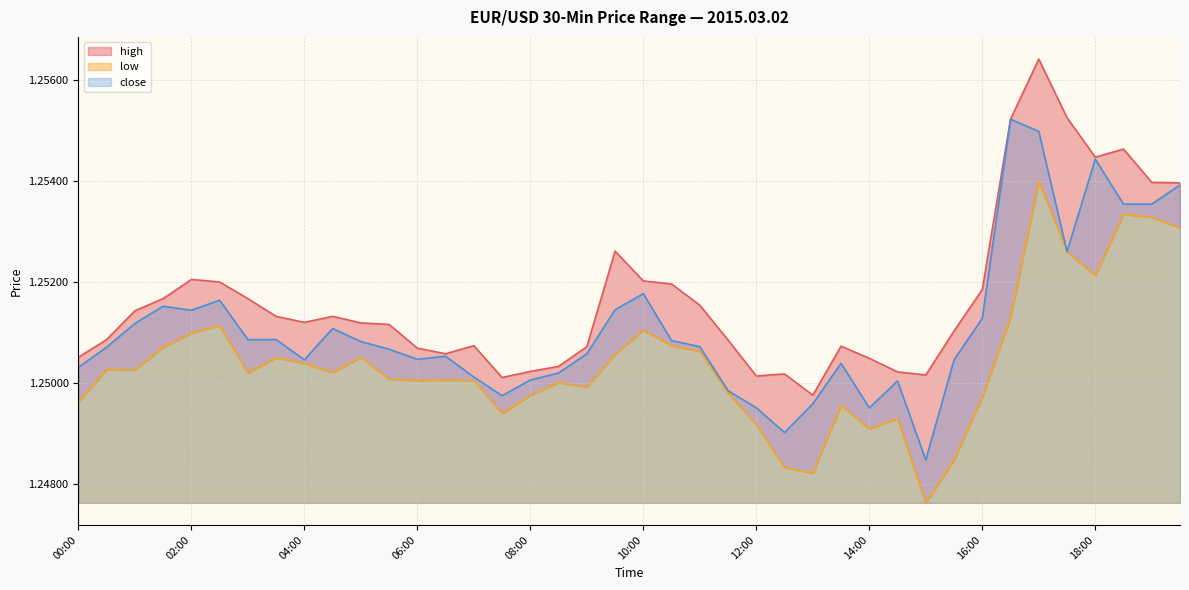

What is the sum of all low values?

50.0